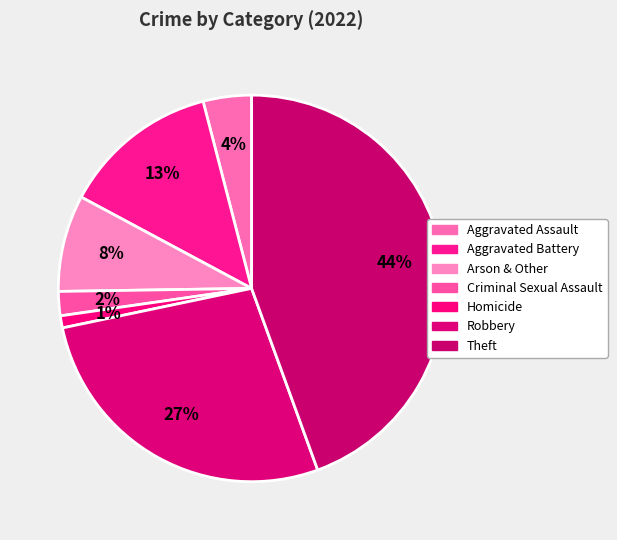

Rank the categories by value from lowest to highest.

Homicide, Criminal Sexual Assault, Aggravated Assault, Arson & Other, Aggravated Battery, Robbery, Theft